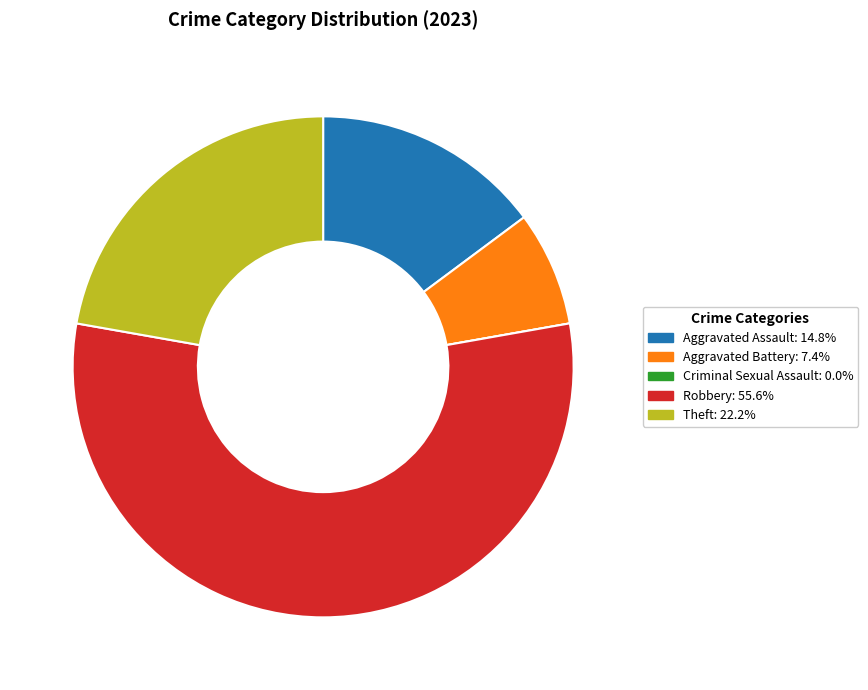

Is there a majority slice in this chart?

Yes